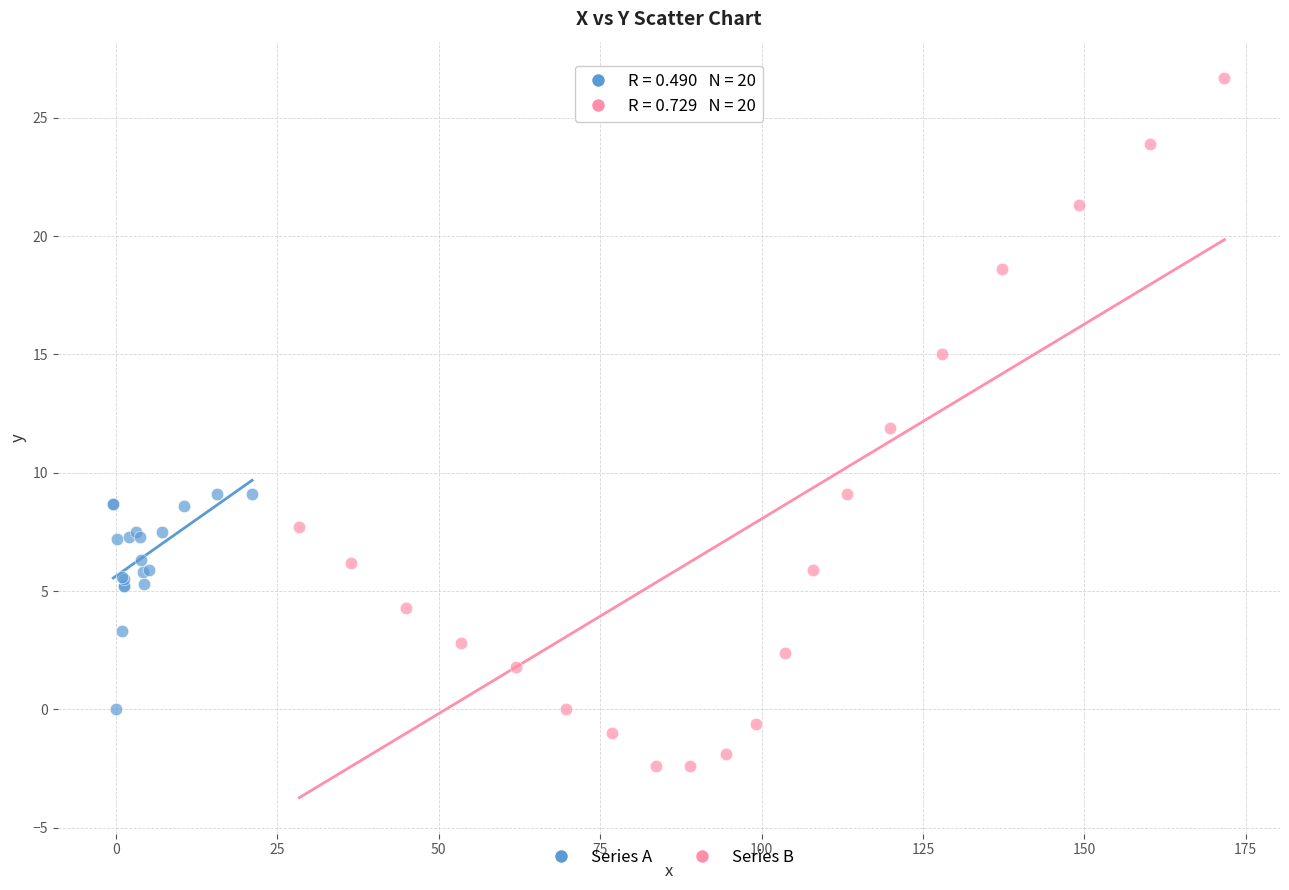

Which series reaches the maximum Y coordinate?

Series B